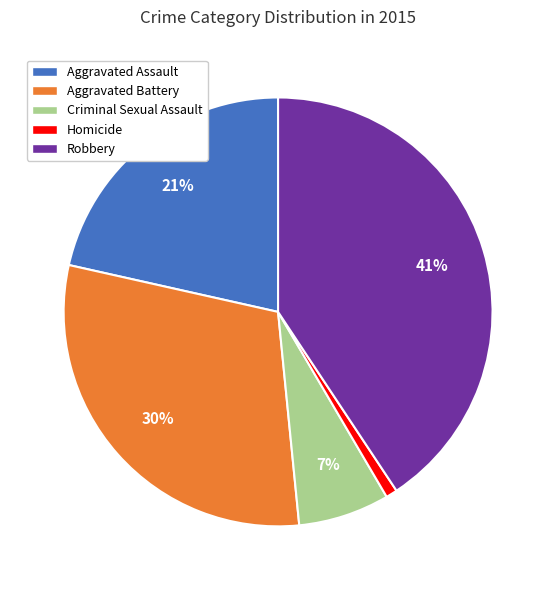

To the nearest percent, what is the average slice percentage?

20%